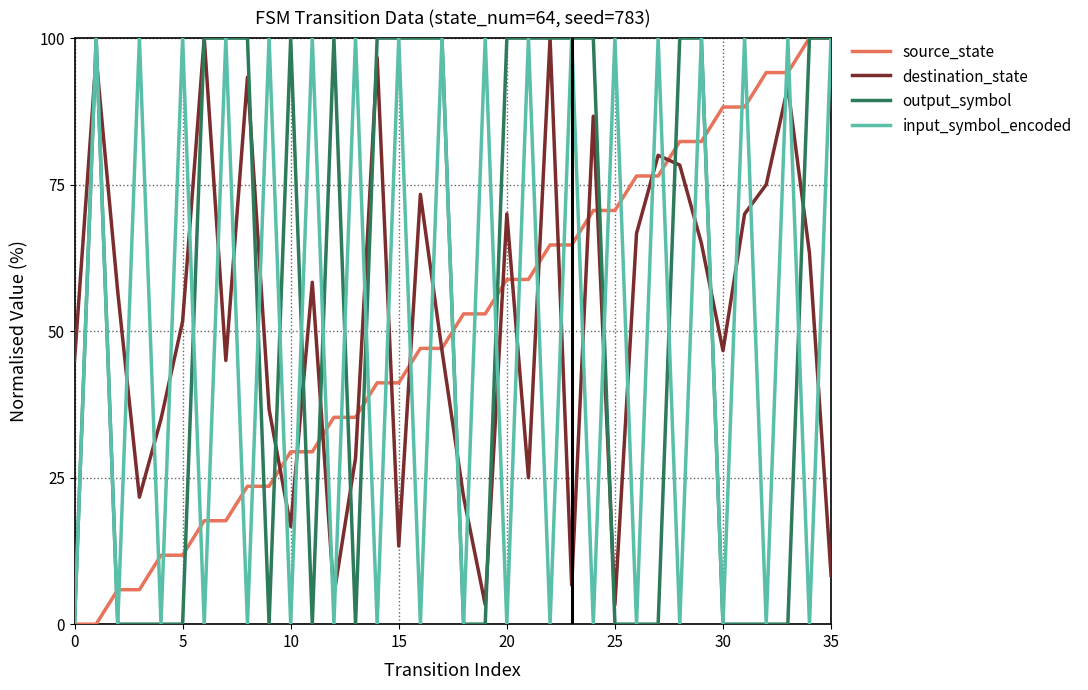

Which series ends up on top after the final intersection of destination_state and input_symbol_encoded?

input_symbol_encoded